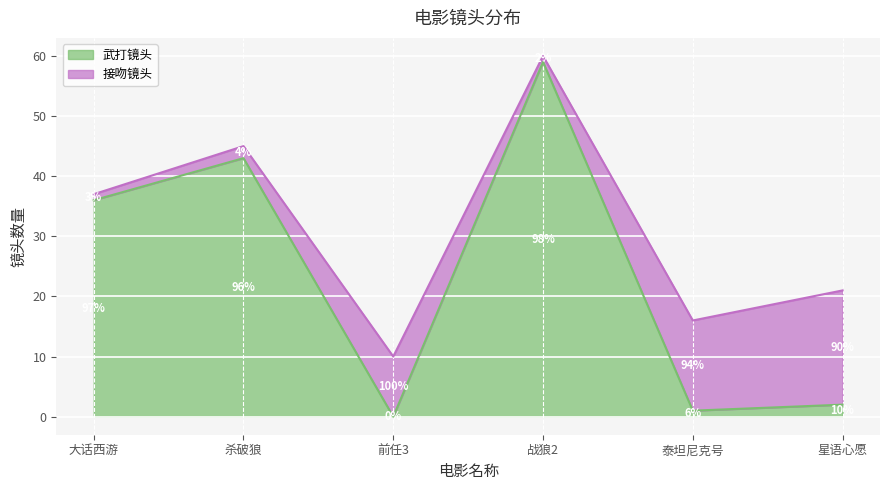

How many values exceed 36?

2